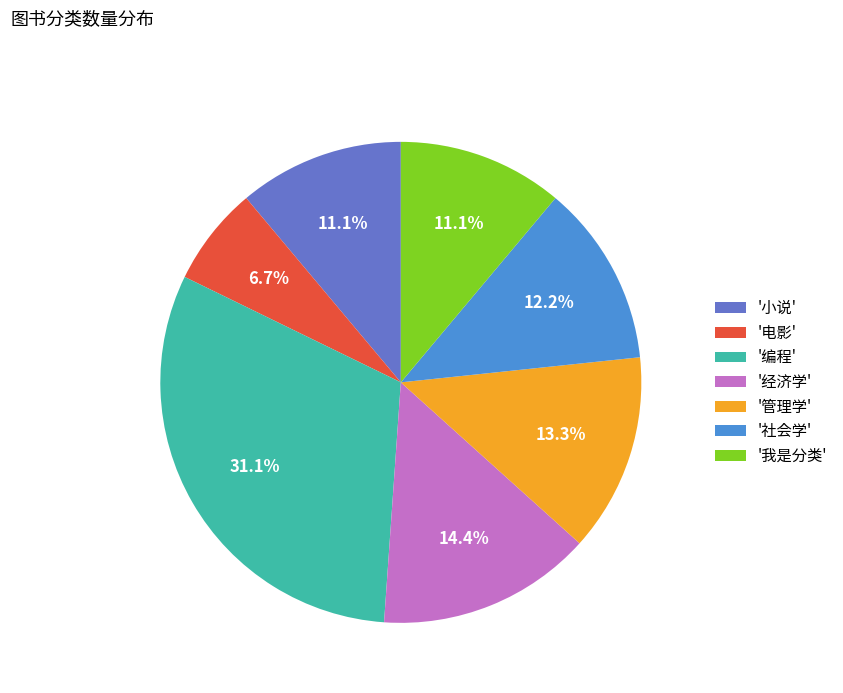

Do '社会学' and '小说' together represent more than half of the pie?

No